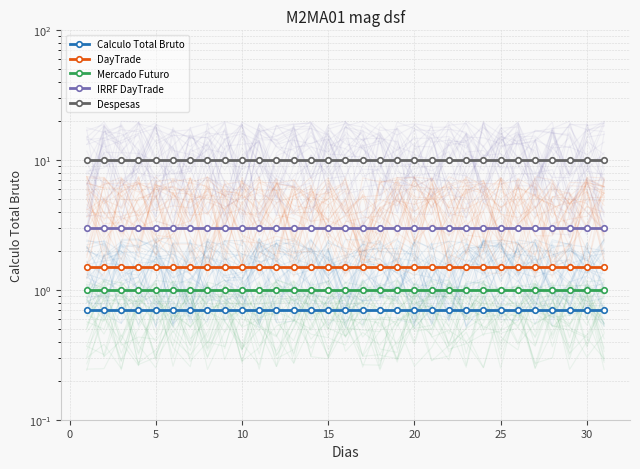

What are all the series names shown in the legend?

Calculo Total Bruto, DayTrade, Mercado Futuro, IRRF DayTrade, Despesas